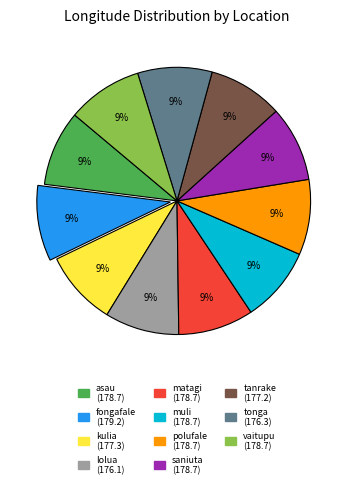

Is saniuta the majority of the pie?

No